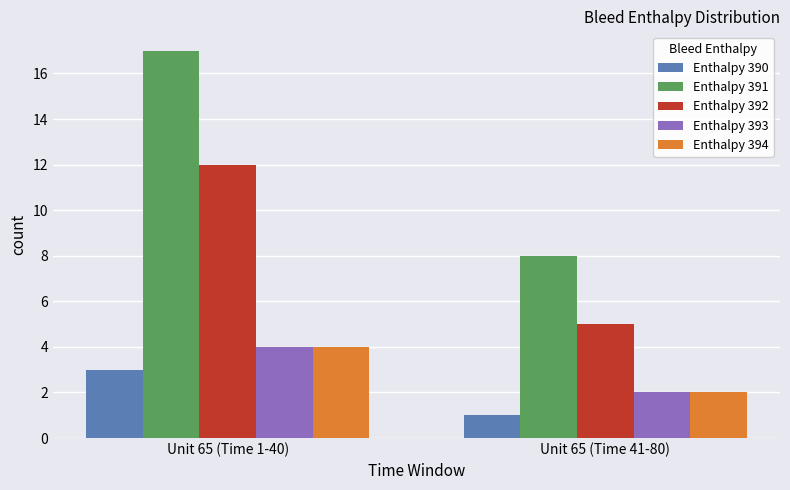

What is the difference between the highest and lowest values at Unit 65 (Time 1-40)?

14